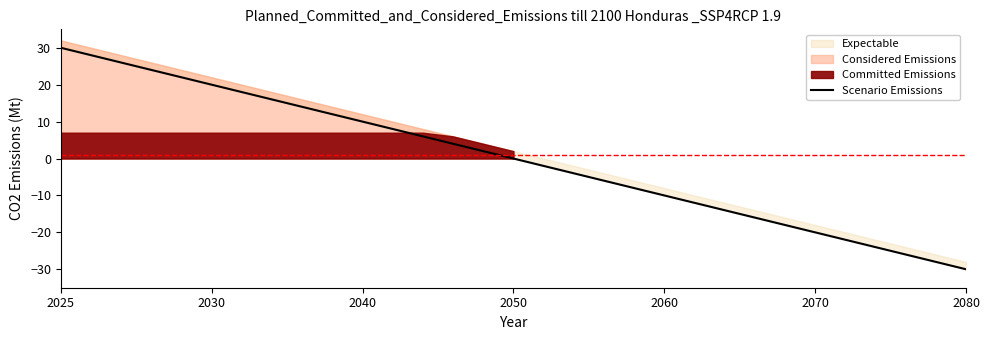

What is the greatest value displayed?

30